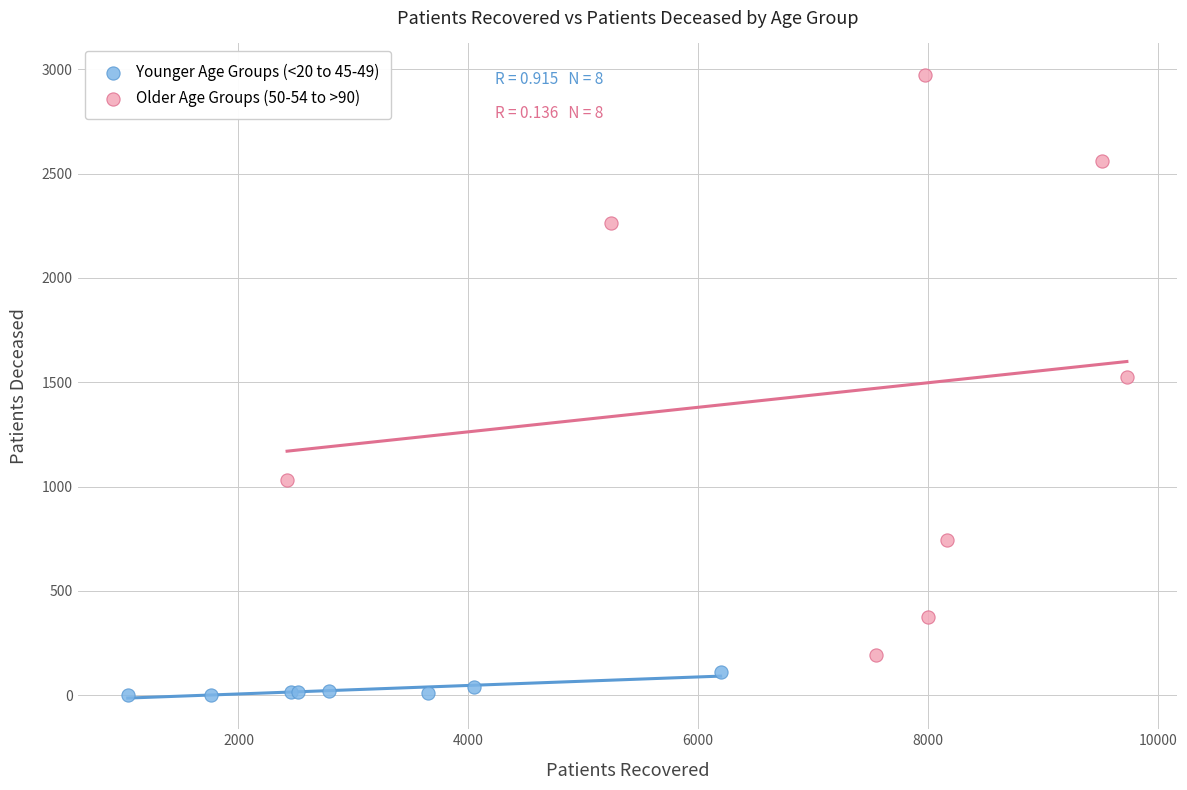

Which series contains the highest Y value?

Older Age Groups (50-54 to >90)